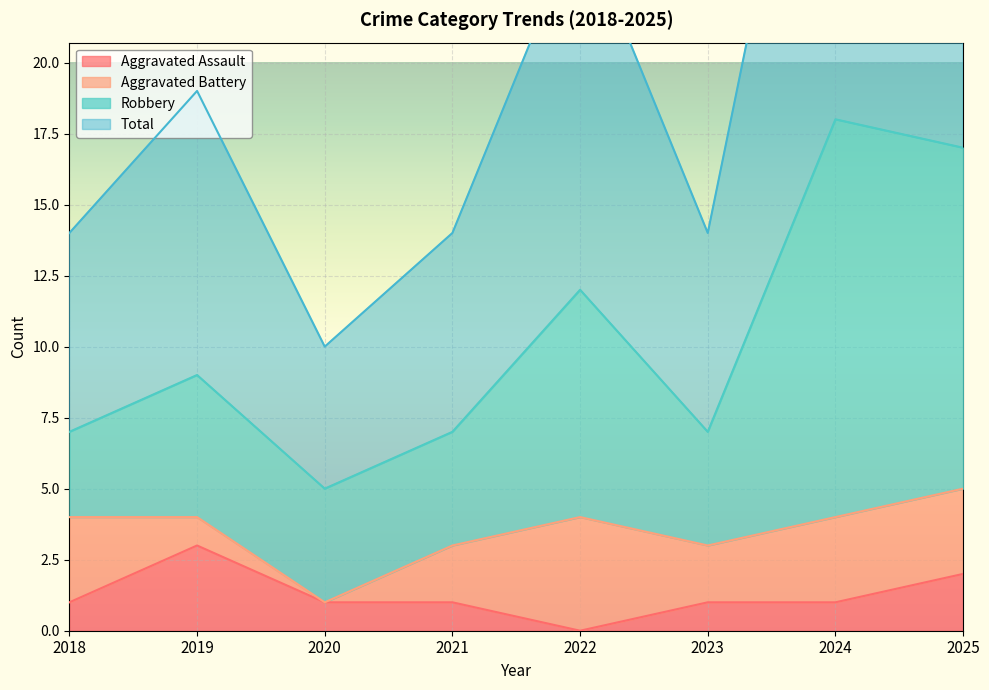

Is it true that Total equals 14 at 2021?

True